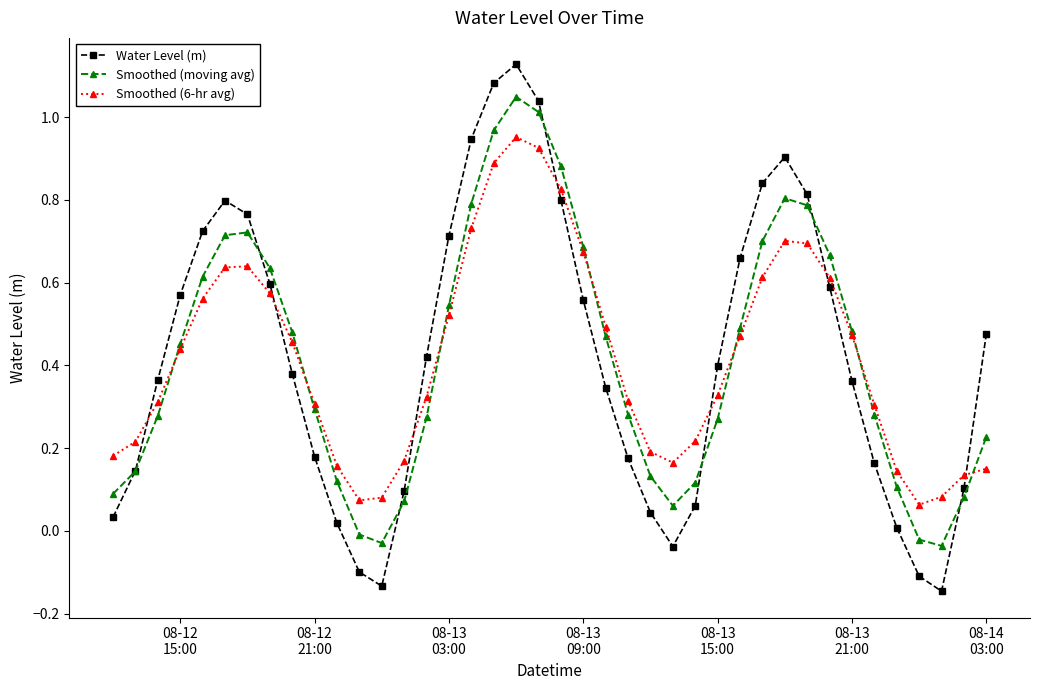

Does the chart have visible grid lines?

No